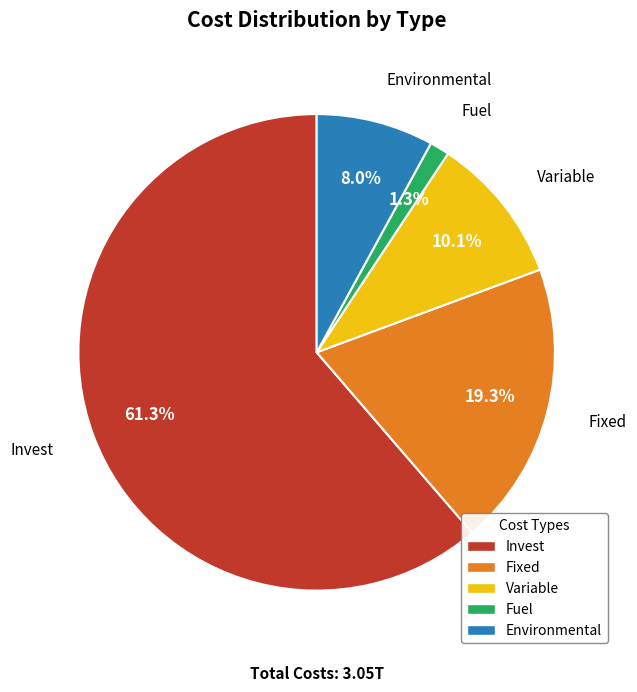

To the nearest percent, what is the difference between the Fuel and Environmental slice percentages?

7%